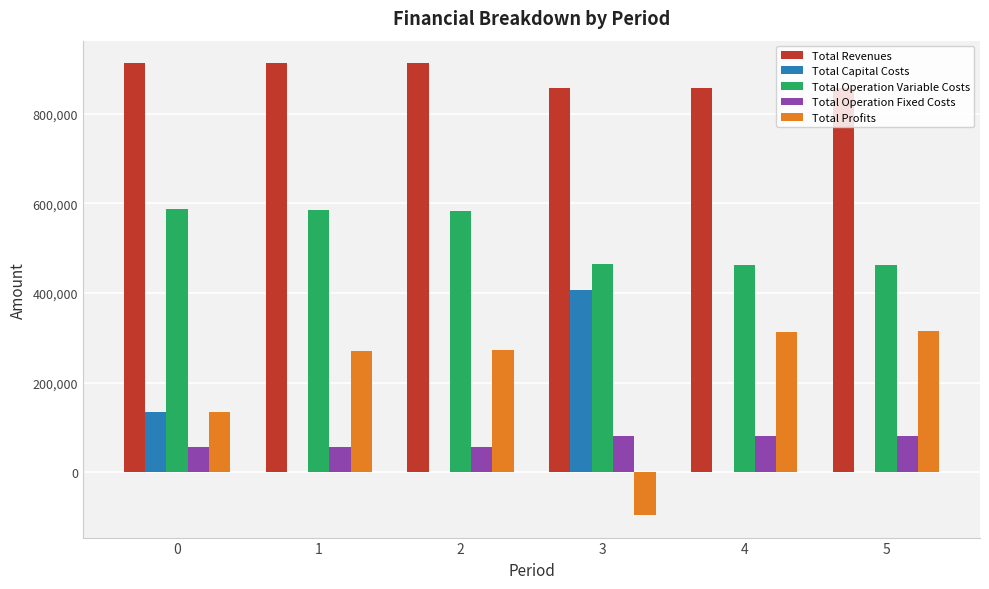

Are the bars grouped side by side (vs. stacked)?

Yes